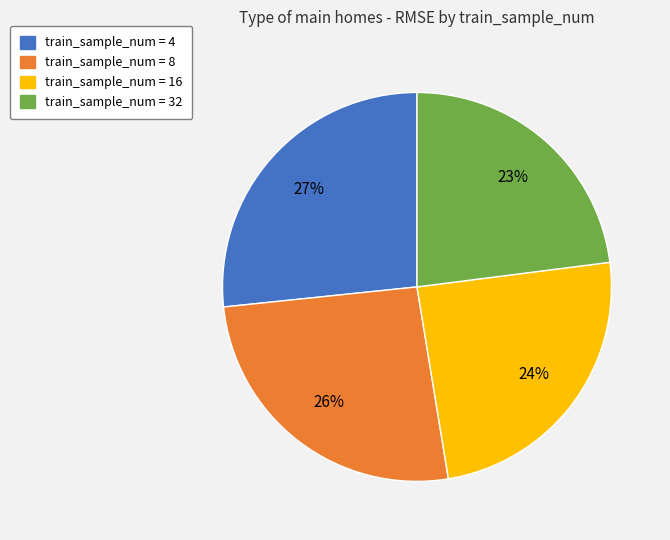

Does any single category account for the majority?

No